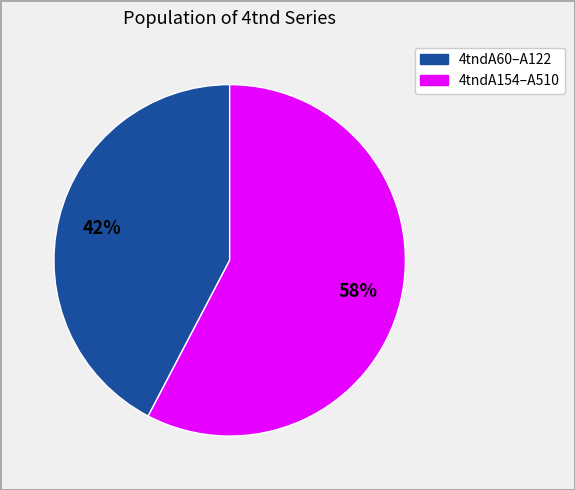

Does any single category account for the majority?

Yes